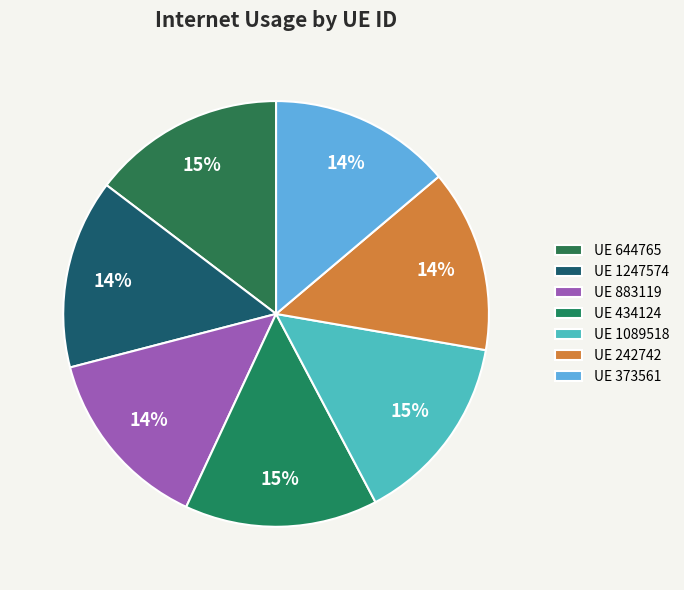

Which slice is the largest?

434124